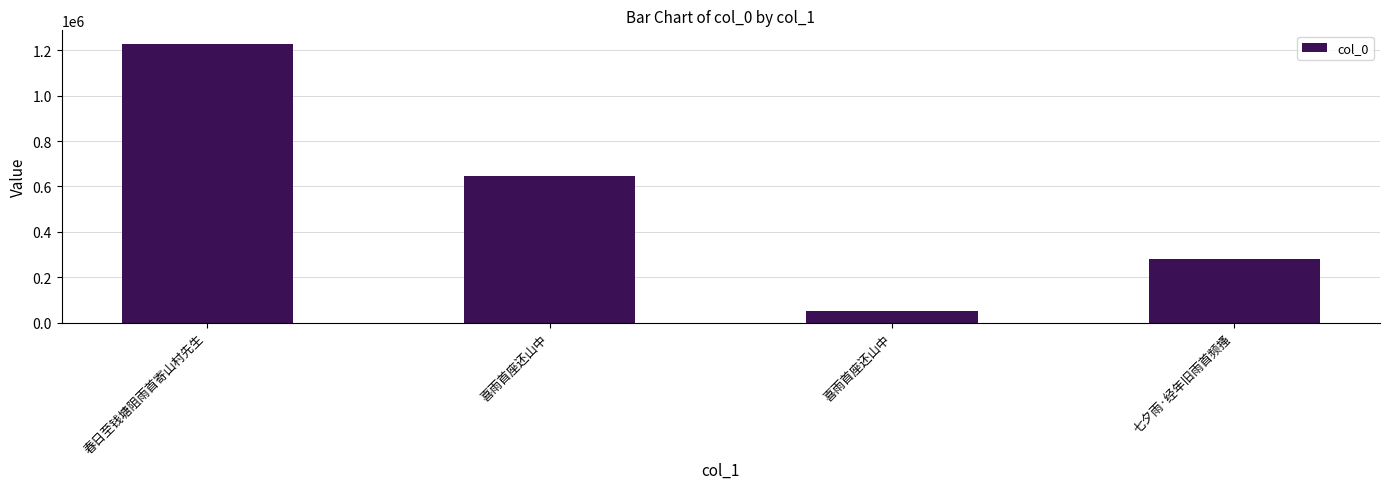

Which category has the lowest value across all series?

喜雨首座还山中